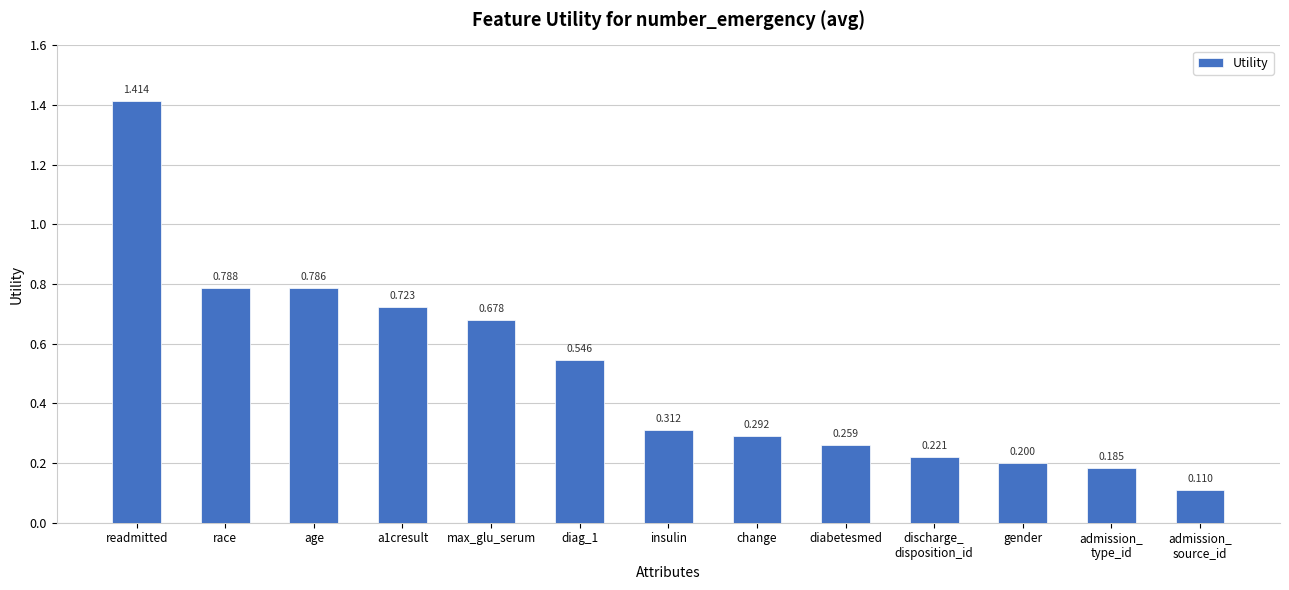

What position from the left is insulin?

7